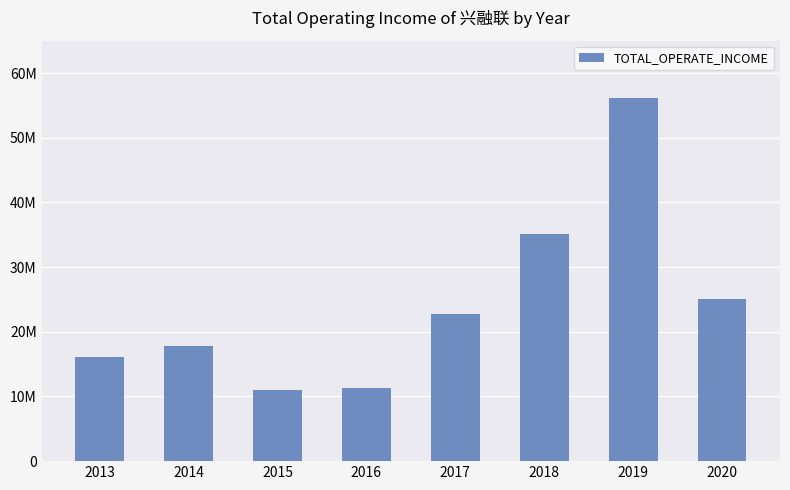

Where does the data first go above 22727419?

2017